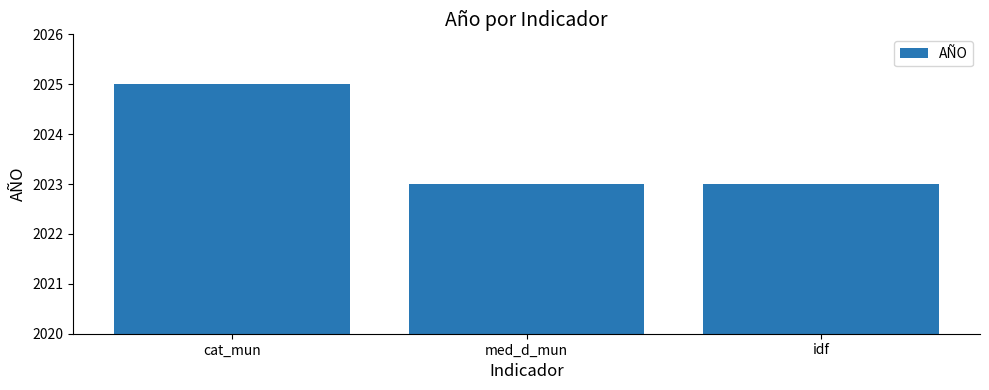

Is it true that the value at cat_mun is 2025?

True